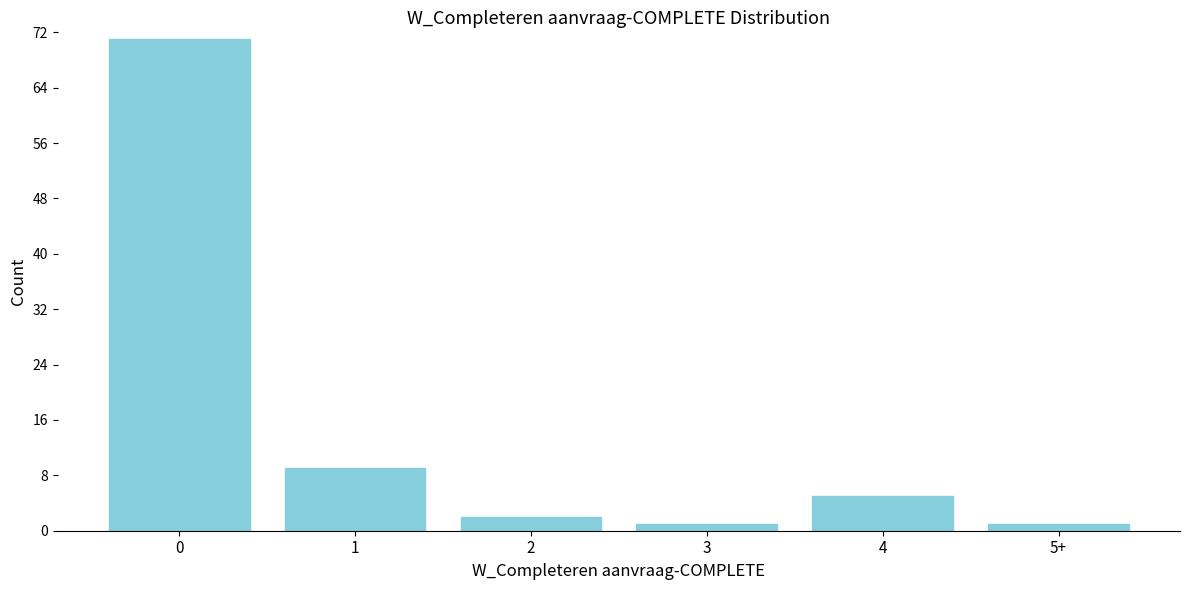

Reading right to left, extract all data points from this chart.

5+=1	4=5	3=1	2=2	1=9	0=71